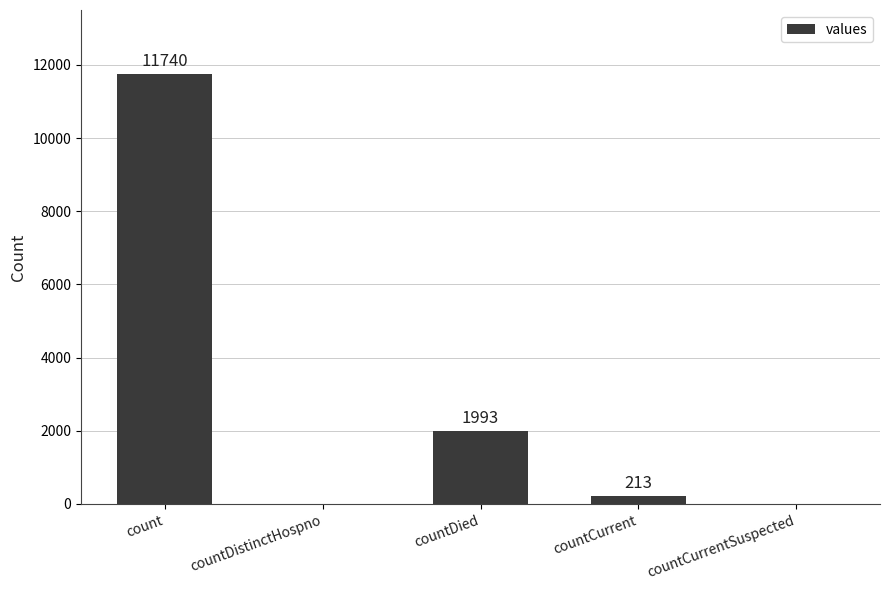

What is the sum of the values at countDied and countCurrent?

2206